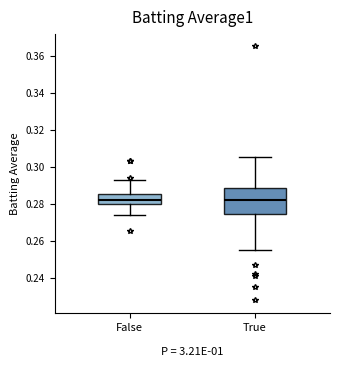

Reading left to right, transcribe this box plot: for each box, give where its median line is, the range the box spans, and where its two whiskers end, as read against the y-axis. The values are not printed on the chart, so give them approximately, as read against the axis.

False: median 0.282, box 0.280 to 0.286, whiskers 0.274 to 0.294
True: median 0.282, box 0.274 to 0.288, whiskers 0.256 to 0.306